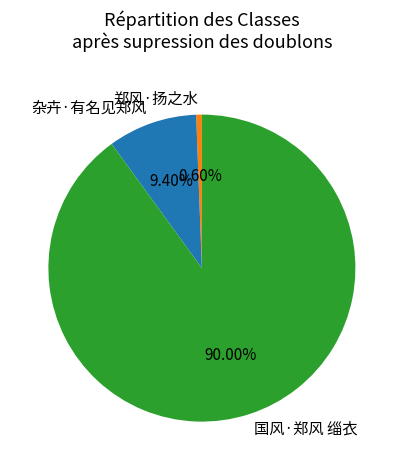

Which category has the smallest portion of the pie?

郑风·扬之水